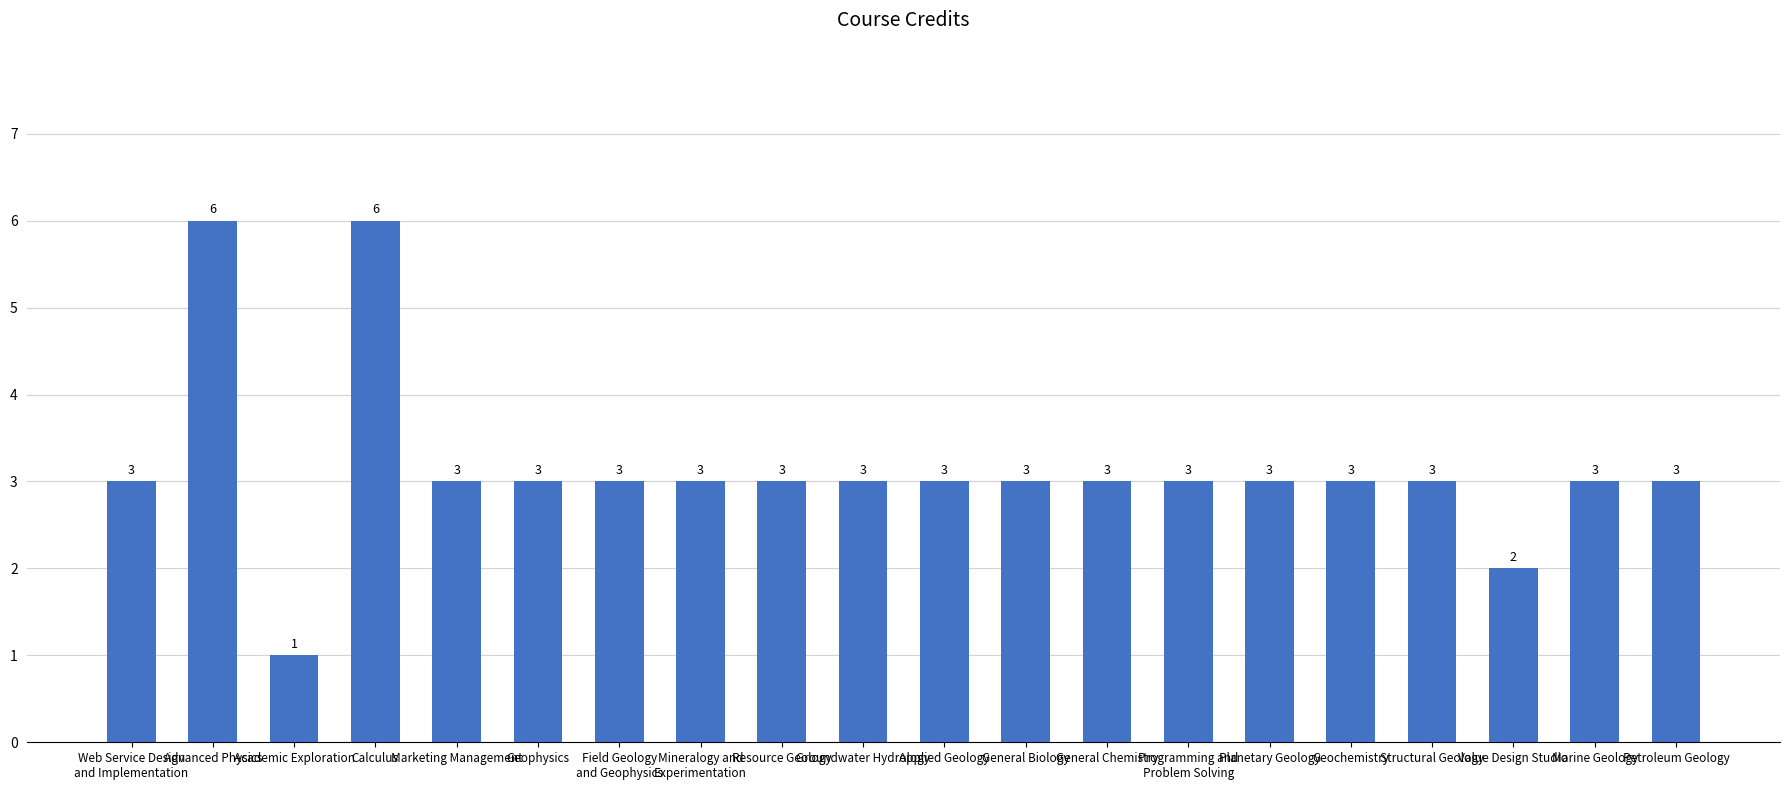

Read the value at Resource Geology.

3